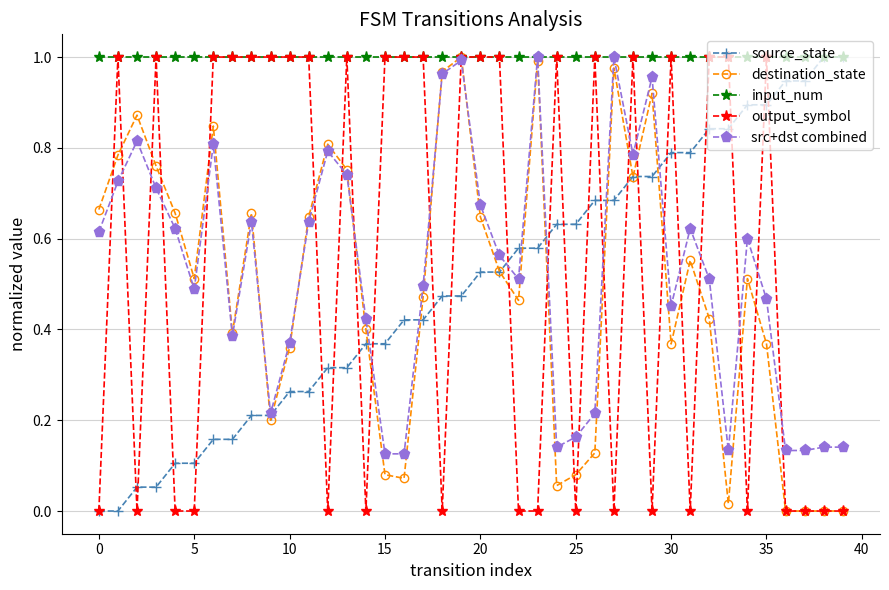

Which series has the largest total across all categories?

input_num